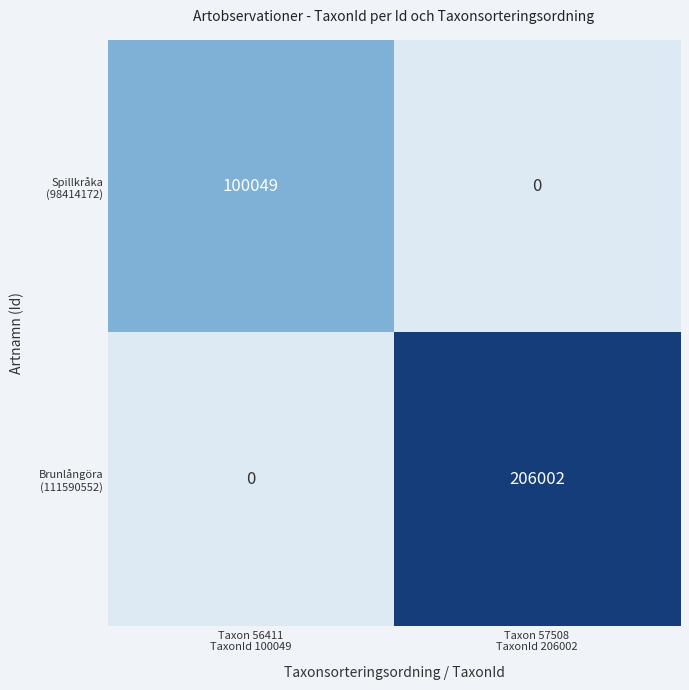

What is the maximum value shown in the chart?

206002